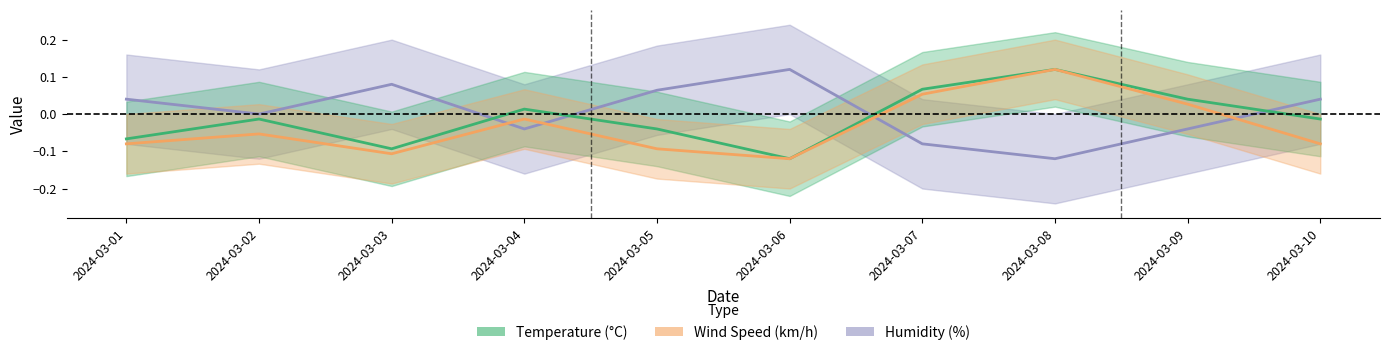

In Humidity (%), how many points are lower than both neighbors (excluding endpoints)?

3